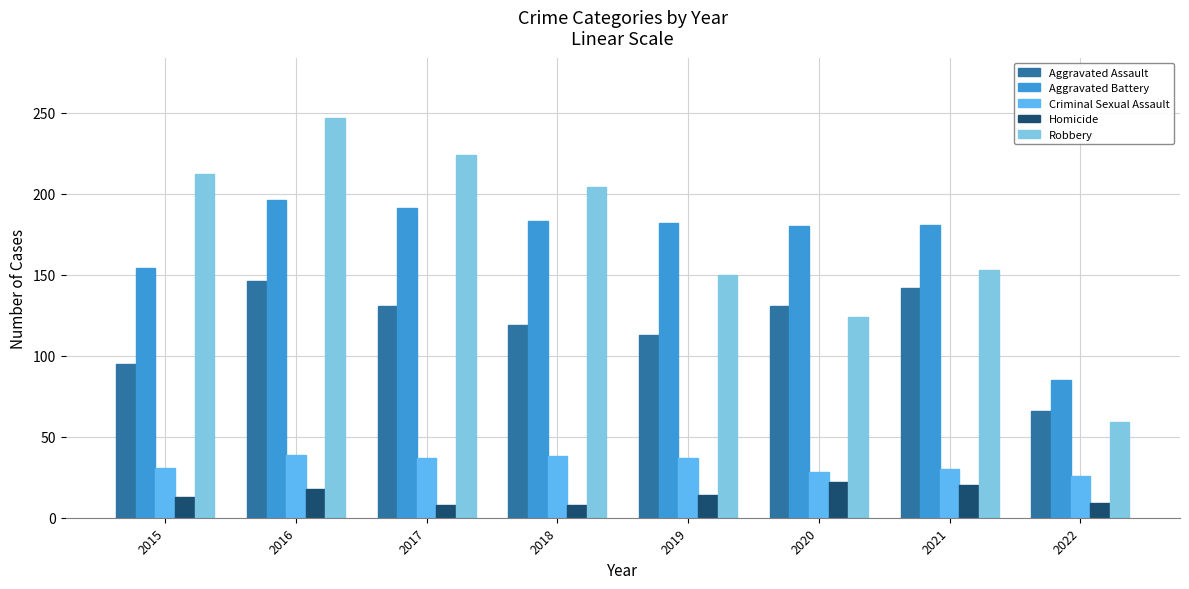

True or false: Aggravated Battery has a value of 154 at 2015.

True